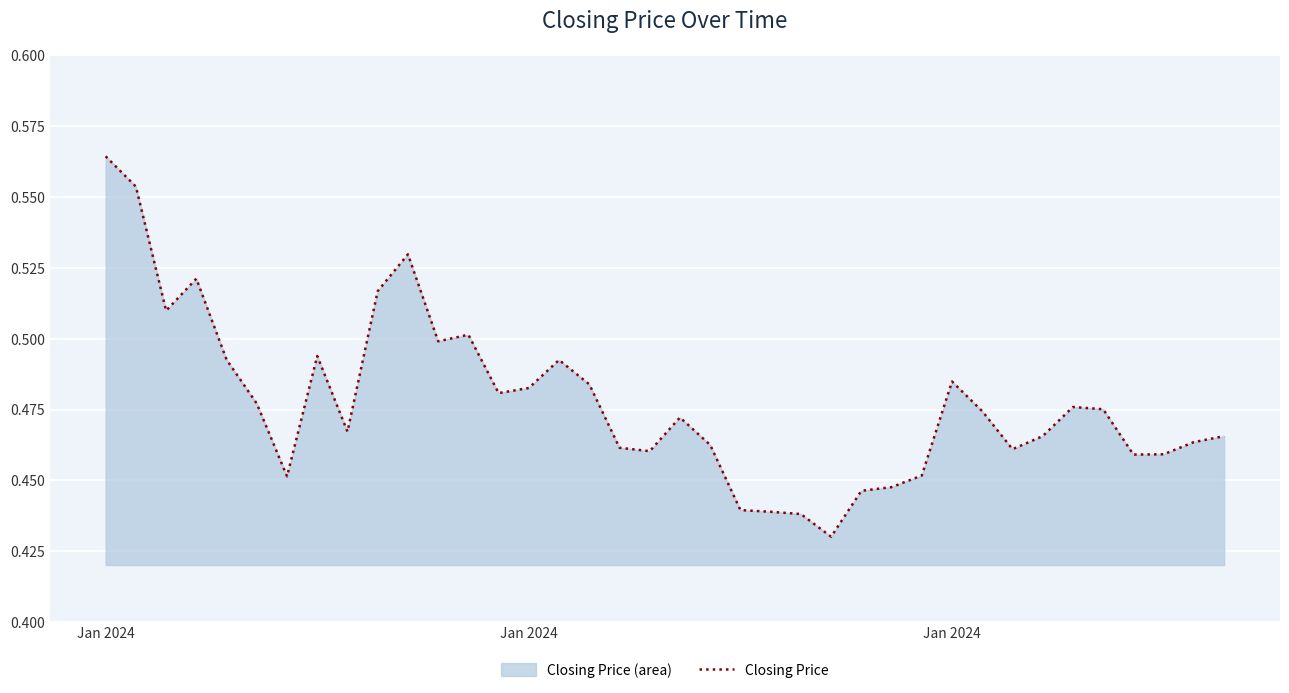

What is the value of the 38th point from the left?

0.5